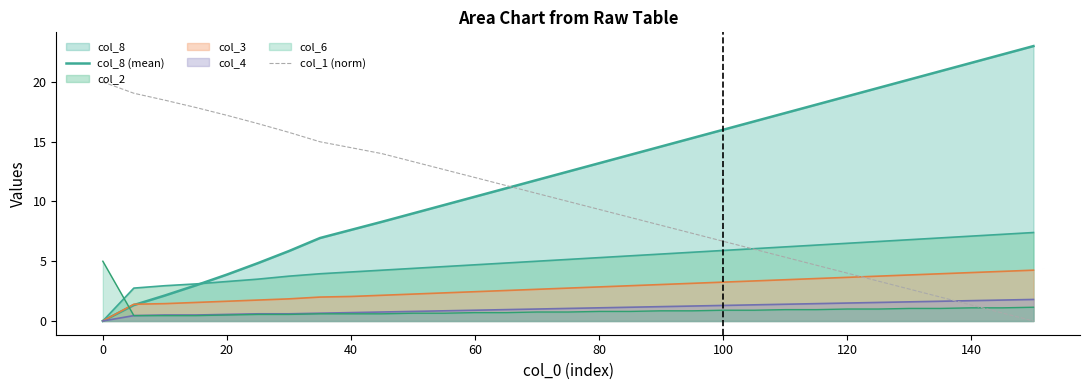

Does the chart have visible grid lines?

No